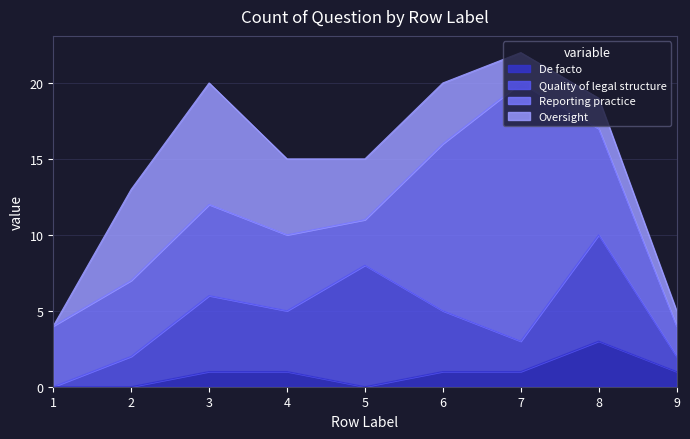

How many data points in Reporting practice are above 5?

4